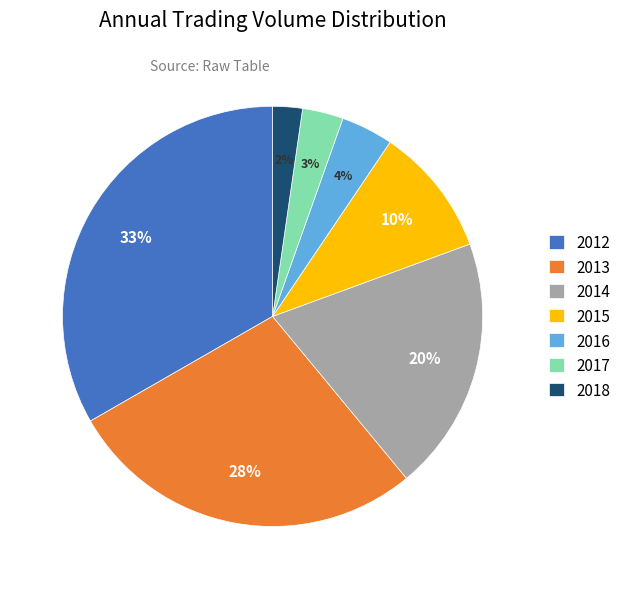

To the nearest percent, what portion does 2015 represent?

10%